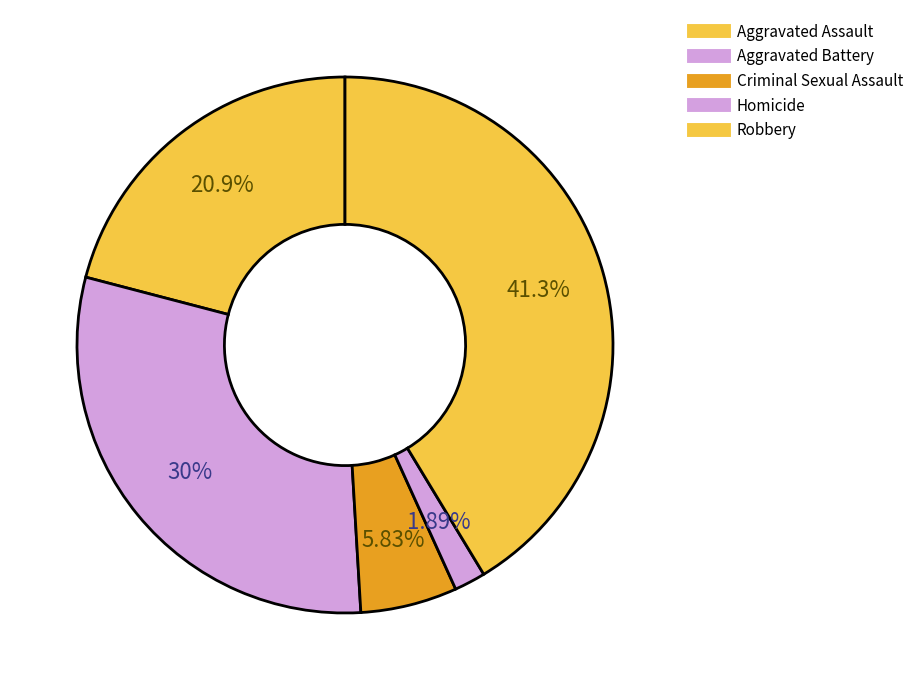

Rank the categories by value from highest to lowest.

Robbery, Aggravated Battery, Aggravated Assault, Criminal Sexual Assault, Homicide